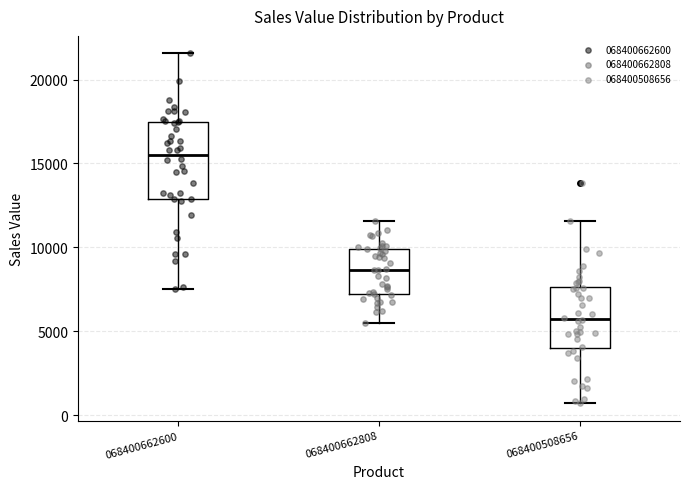

Which box is the tallest, from its lower edge to its upper edge?

068400662600